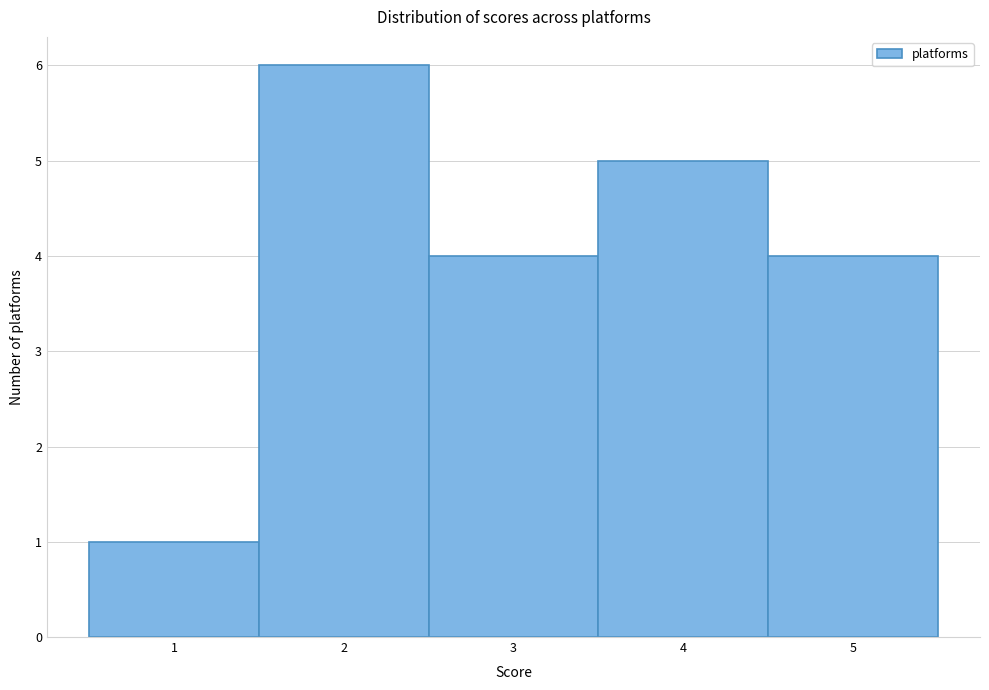

Reading left to right, transcribe this chart: for each bar, give the range it covers on the x-axis and its height. The values are not printed on the chart, so give them approximately, as read against the axis.

0.5 to 1.5: 1
1.5 to 2.5: 6
2.5 to 3.5: 4
3.5 to 4.5: 5
4.5 to 5.5: 4